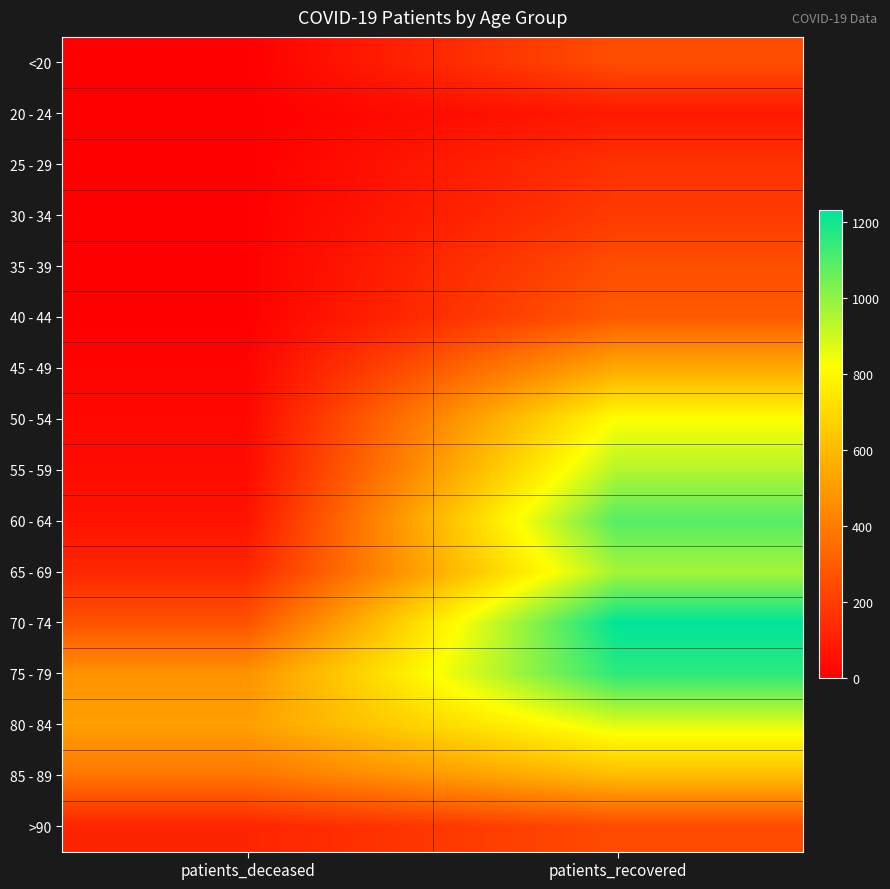

What is the maximum value shown in the chart?

1230